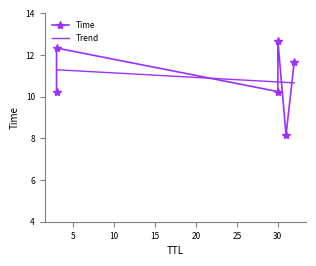

Does the chart have visible grid lines?

No